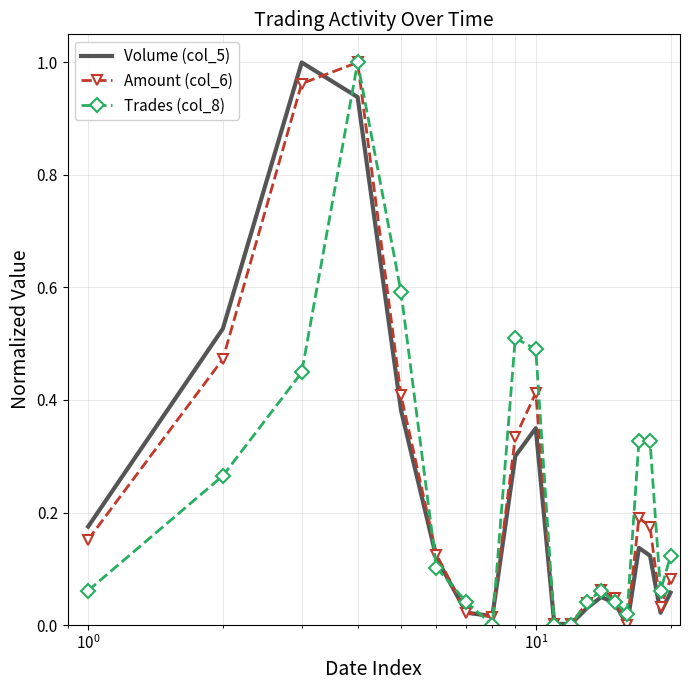

What are all the series names shown in the legend?

Volume (col_5), Amount (col_6), Trades (col_8)